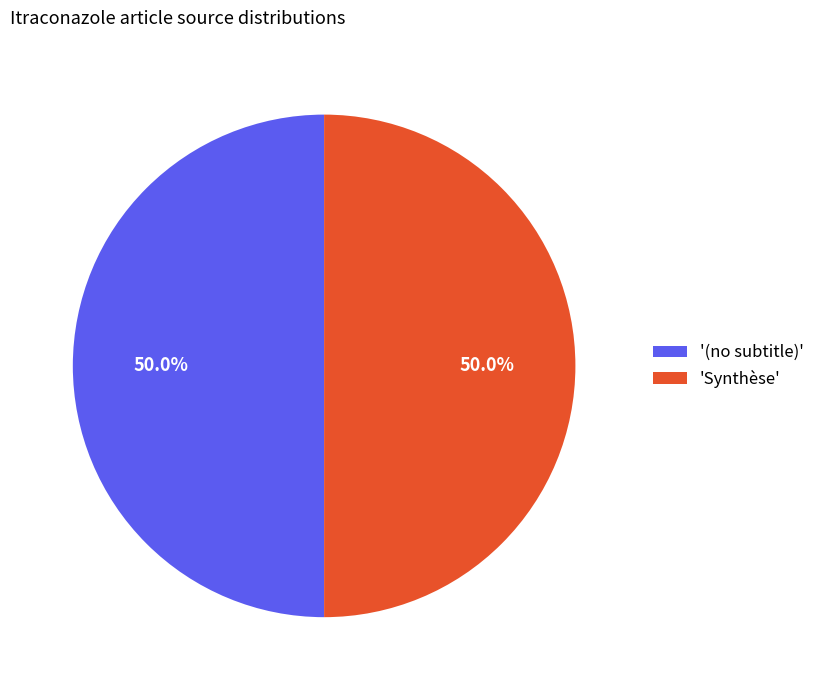

To the nearest percent, what is the average slice percentage?

50%